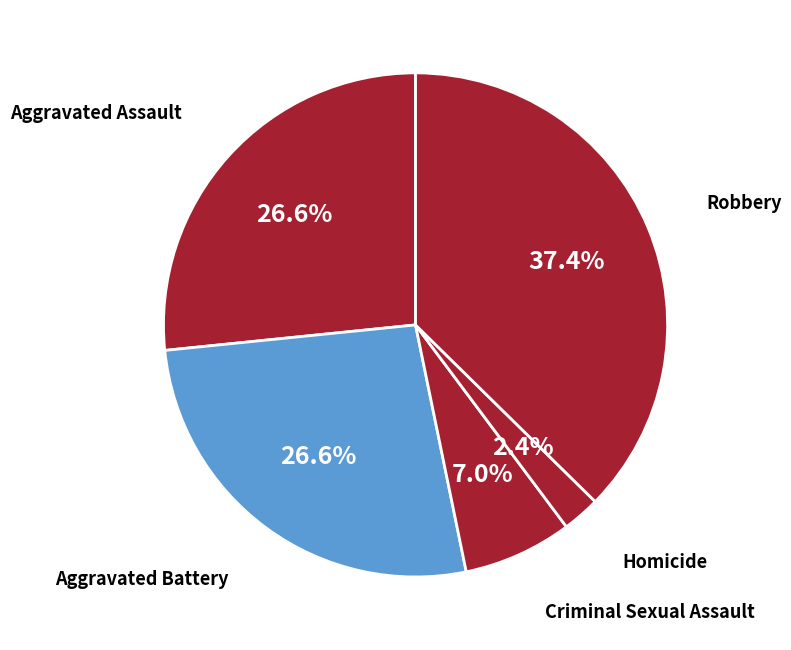

How many segments does this pie chart have?

5